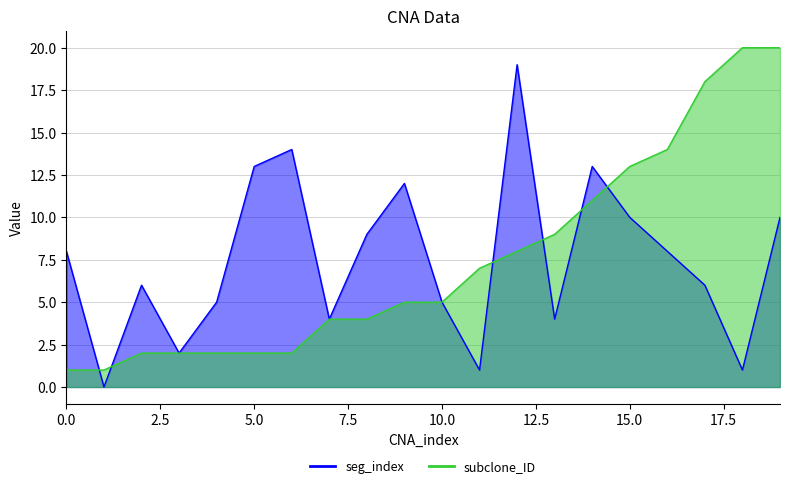

Is the value of seg_index at 17 greater than the value of subclone_ID at 10?

Yes